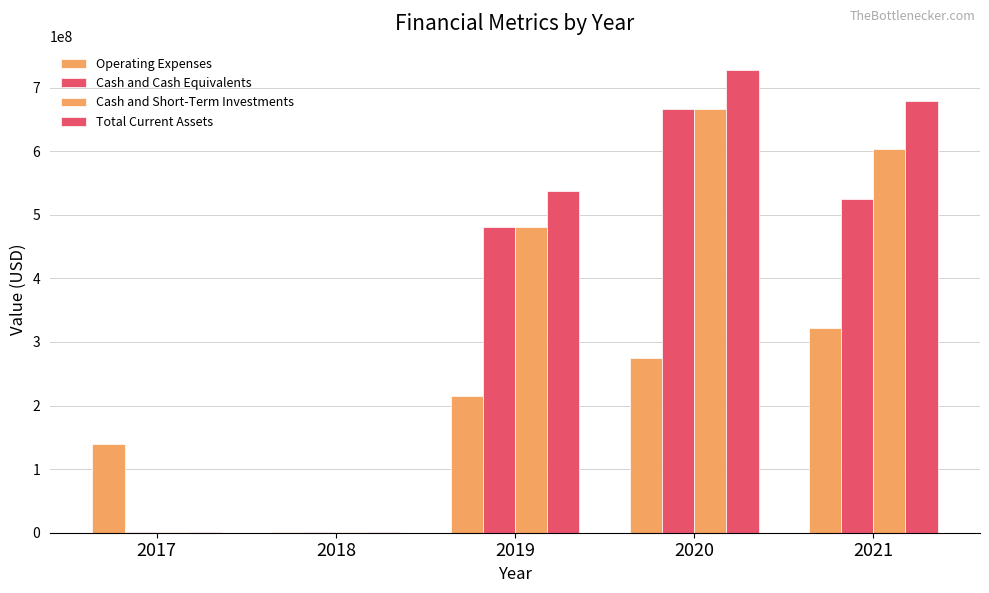

Which series changed the most between 2019 and 2020?

Total Current Assets